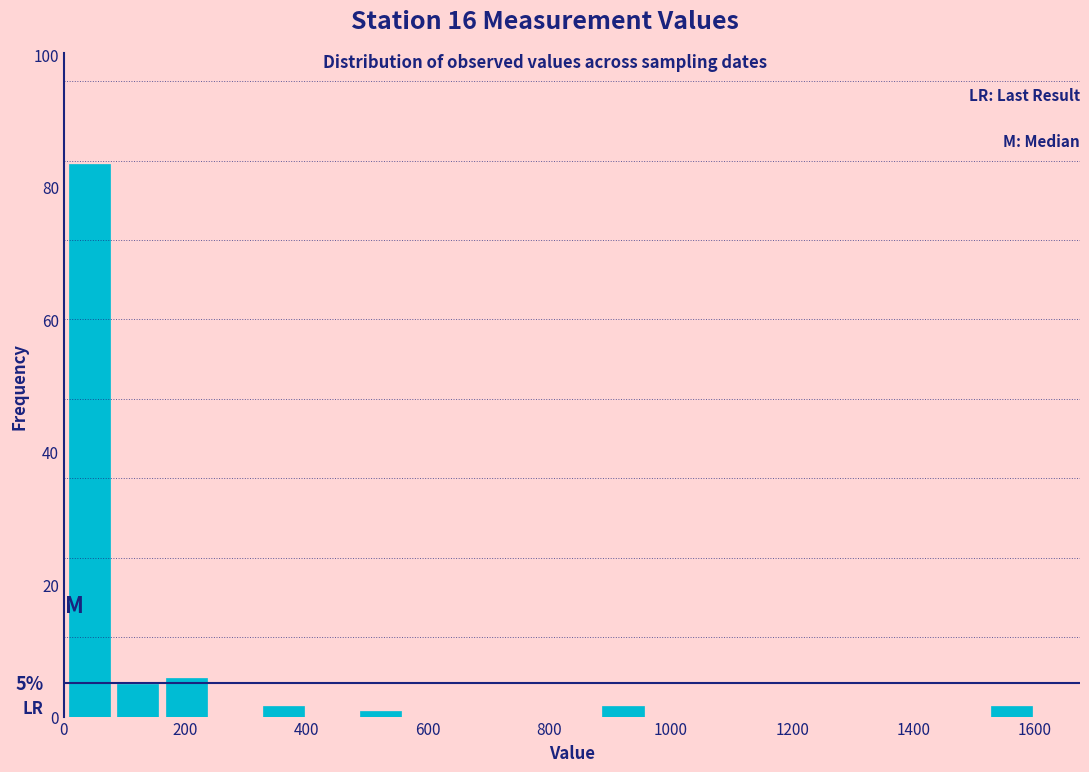

Read against the x-axis, roughly where is the centre of the tallest bar?

40